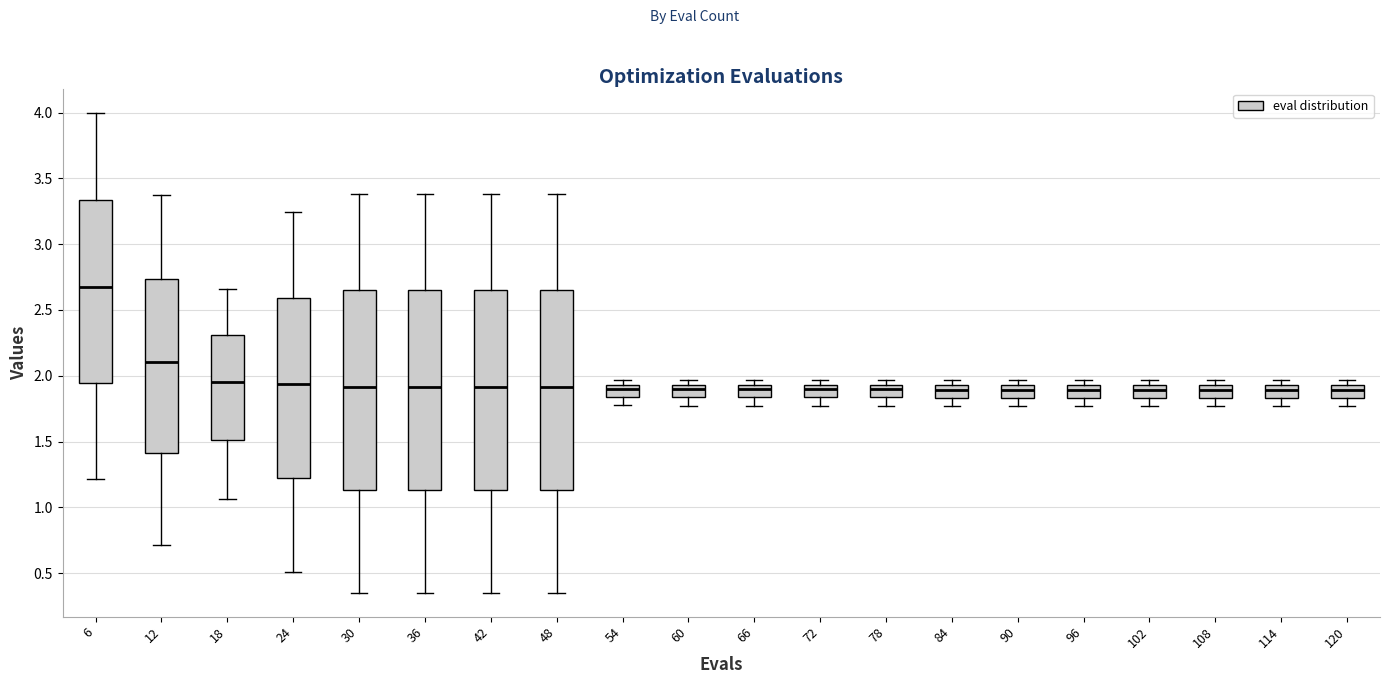

Reading left to right, read every box against the y-axis: the position of its median line, the range the box covers, and the ends of its whiskers. The values are not printed on the chart, so give them approximately, as read against the axis.

6: median 2.65, box 1.95 to 3.35, whiskers 1.20 to 4.00
12: median 2.10, box 1.40 to 2.75, whiskers 0.70 to 3.35
18: median 1.95, box 1.50 to 2.30, whiskers 1.05 to 2.65
24: median 1.95, box 1.20 to 2.60, whiskers 0.50 to 3.25
30: median 1.90, box 1.15 to 2.65, whiskers 0.35 to 3.40
36: median 1.90, box 1.15 to 2.65, whiskers 0.35 to 3.40
42: median 1.90, box 1.15 to 2.65, whiskers 0.35 to 3.40
48: median 1.90, box 1.15 to 2.65, whiskers 0.35 to 3.40
54: median 1.90, box 1.85 to 1.95, whiskers 1.80 to 1.95 (just above the box's upper edge)
60: median 1.90, box 1.85 to 1.95, whiskers 1.75 to 1.95 (just above the box's upper edge)
66: median 1.90, box 1.85 to 1.95, whiskers 1.75 to 1.95 (just above the box's upper edge)
72: median 1.90, box 1.85 to 1.95, whiskers 1.75 to 1.95 (just above the box's upper edge)
78: median 1.90, box 1.85 to 1.95, whiskers 1.75 to 1.95 (just above the box's upper edge)
84: median 1.90, box 1.85 to 1.95, whiskers 1.75 to 1.95 (just above the box's upper edge)
90: median 1.90, box 1.85 to 1.95, whiskers 1.75 to 1.95 (just above the box's upper edge)
96: median 1.90, box 1.85 to 1.95, whiskers 1.75 to 1.95 (just above the box's upper edge)
102: median 1.90, box 1.85 to 1.95, whiskers 1.75 to 1.95 (just above the box's upper edge)
108: median 1.90, box 1.85 to 1.95, whiskers 1.75 to 1.95 (just above the box's upper edge)
114: median 1.90, box 1.85 to 1.95, whiskers 1.75 to 1.95 (just above the box's upper edge)
120: median 1.90, box 1.85 to 1.95, whiskers 1.75 to 1.95 (just above the box's upper edge)